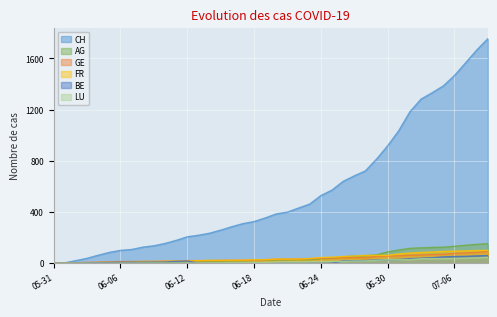

Reading left to right, transcribe all the data shown in this chart.

CH: 0	3	20	38	62	84	100	107	125	136	154	178	206	218	234	258	285	309	325	353	385	399	431	462	528	571	639	682	721	813	917	1035	1183	1282	1332	1385	1466	1565	1665	1754
AG: 0	0	0	1	3	3	5	5	5	7	7	10	13	14	16	17	18	18	21	23	26	26	28	28	35	40	50	55	59	65	88	103	116	120	123	125	132	140	147	153
GE: 0	1	4	6	8	10	13	13	14	14	16	16	20	20	20	22	22	23	23	27	31	31	32	36	38	40	43	43	44	52	56	57	62	64	67	69	76	80	84	92
FR: 0	0	2	3	5	7	7	9	13	13	15	16	16	20	22	22	23	24	26	27	32	32	32	36	44	47	52	56	61	61	61	72	79	84	87	92	94	96	99	100
BE: 0	0	1	2	4	6	8	8	8	9	9	14	17	0	0	0	0	0	0	0	0	0	0	0	0	0	18	19	21	25	27	29	35	39	43	49	52	53	57	59
LU: 0	0	0	0	0	0	0	0	1	1	1	1	1	2	3	3	5	5	6	6	9	10	10	11	12	14	14	17	18	23	27	28	28	35	36	36	37	40	42	46